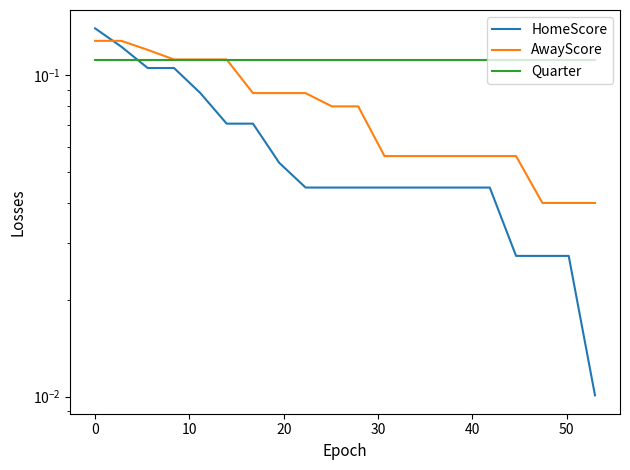

Rank the series by their maximum value, from lowest to highest.

Quarter, AwayScore, HomeScore